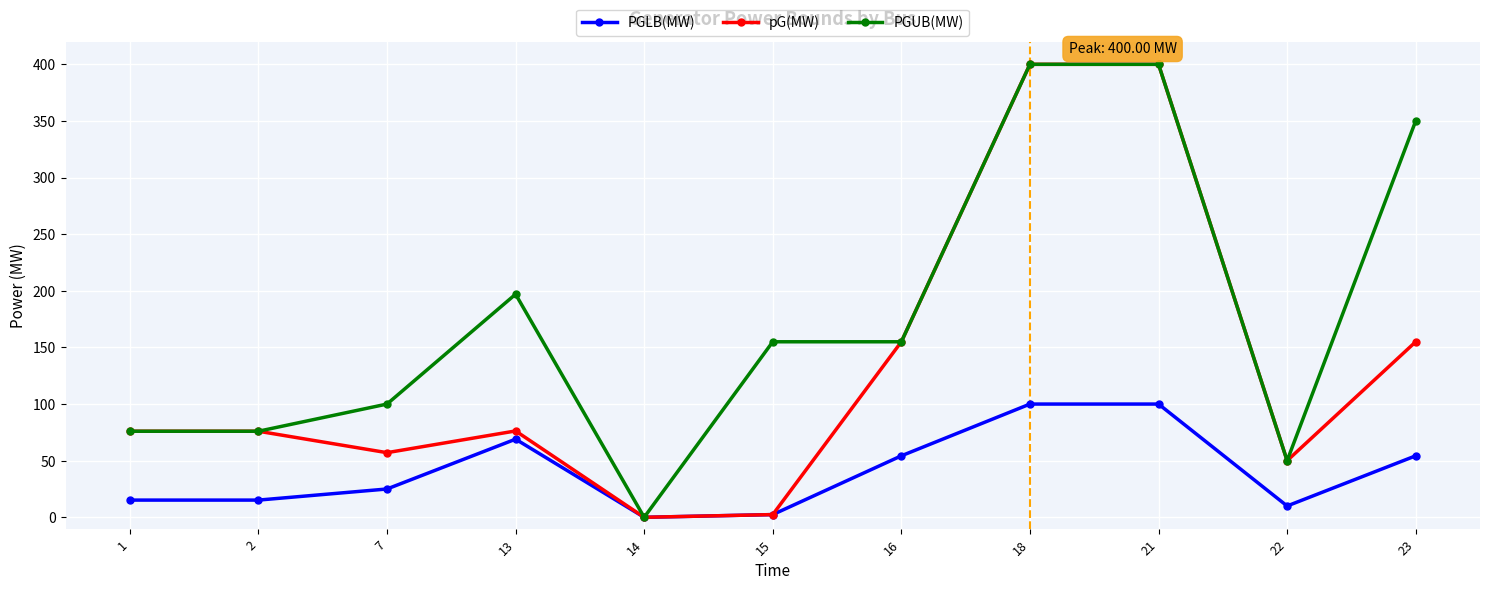

What is the greatest value displayed?

400.0